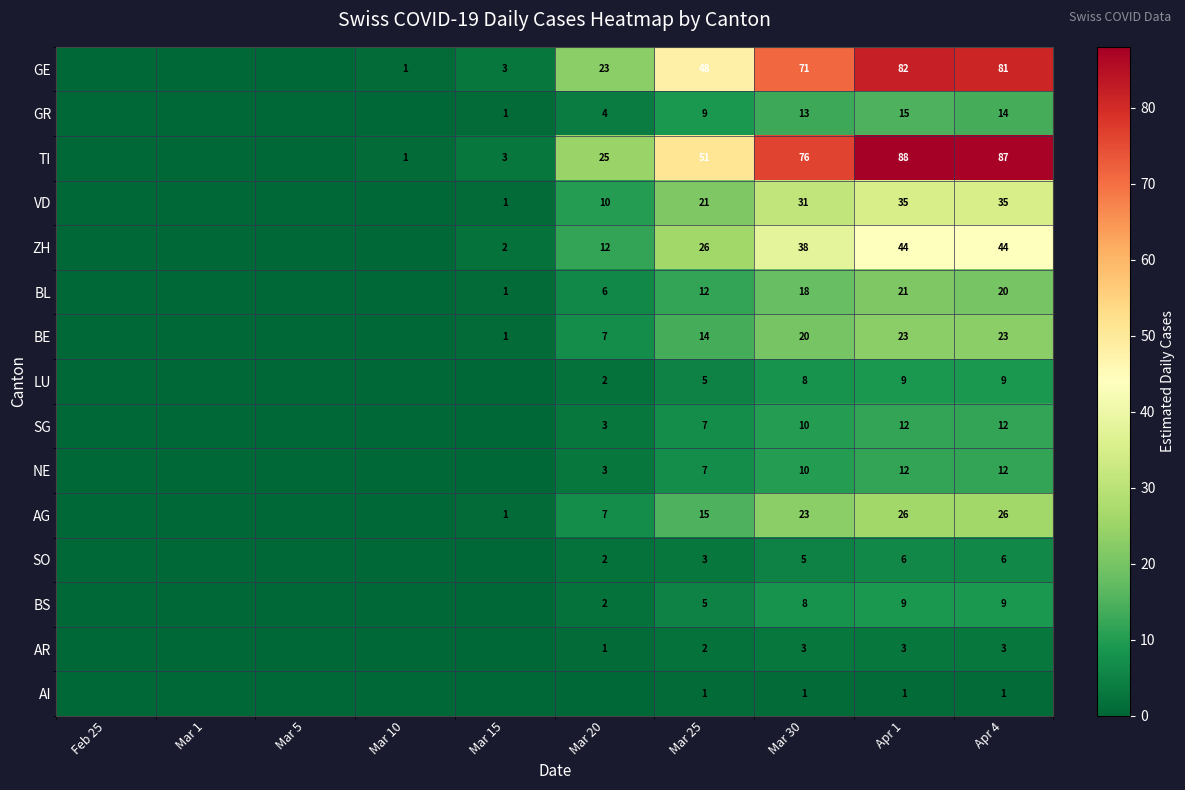

What is the difference between the VD values at Mar 30 and Apr 4?

4